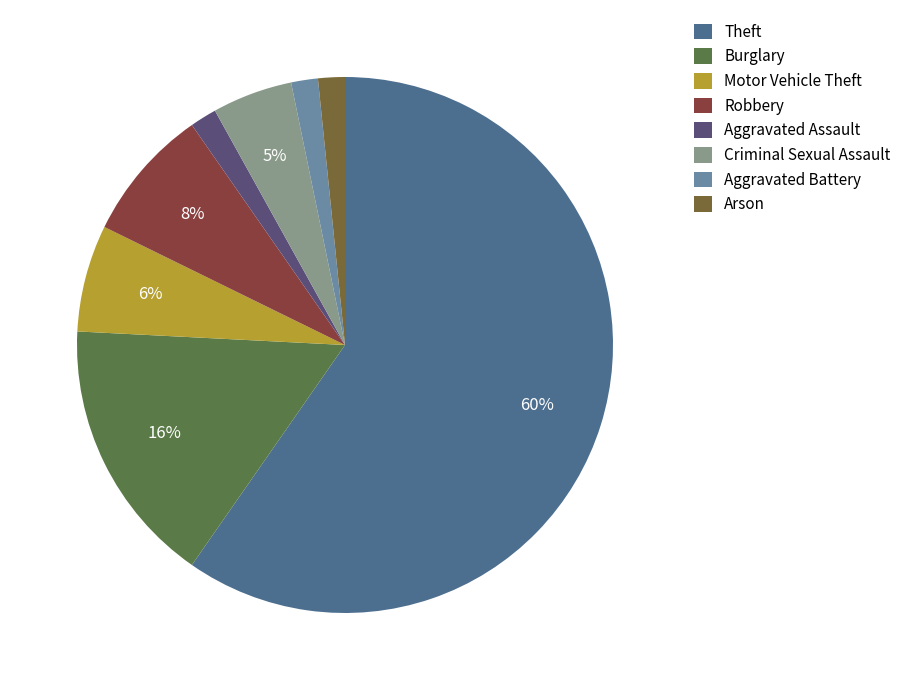

Which category has the biggest portion of the pie?

Theft